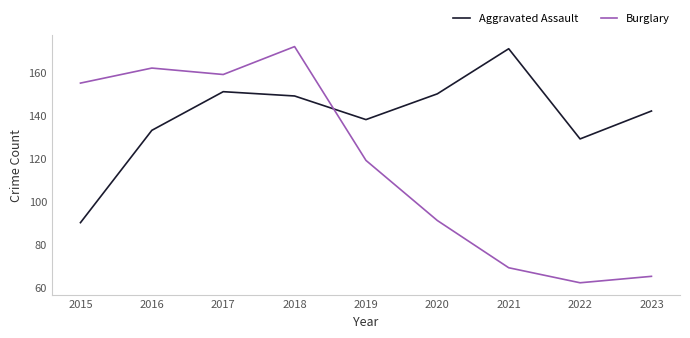

List the series in order of their peak value, lowest first.

Aggravated Assault, Burglary